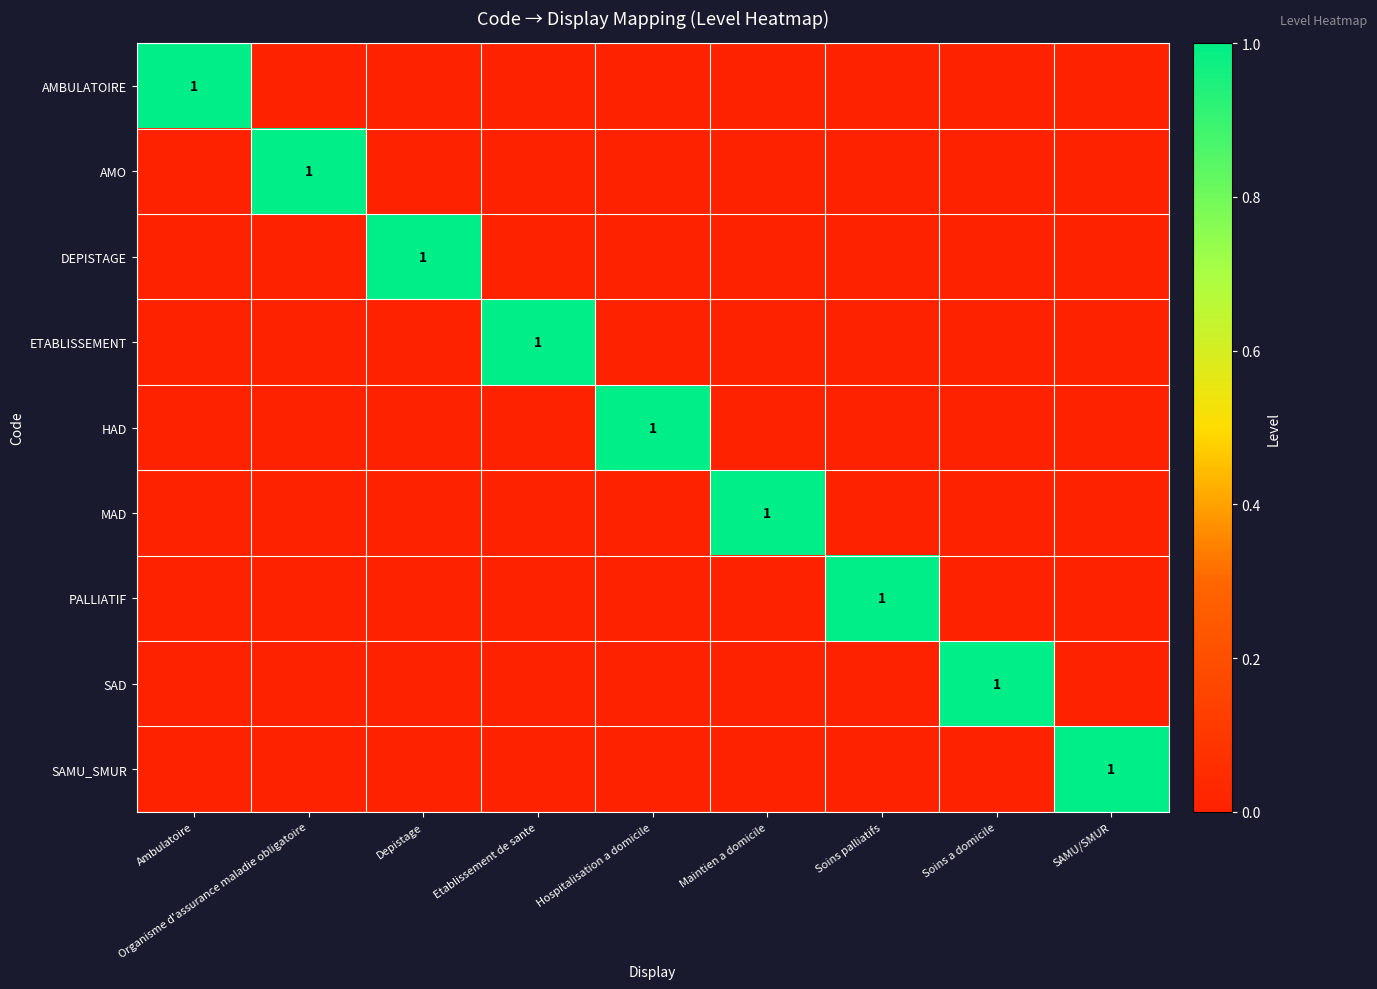

Between Hospitalisation a domicile and Ambulatoire, which is larger?

Ambulatoire